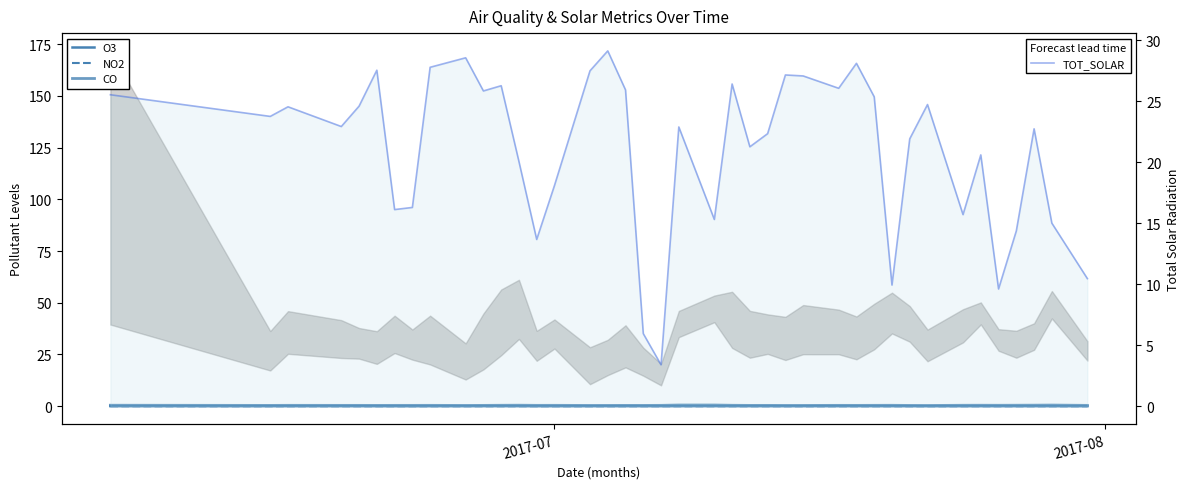

What are all the series names shown in the legend?

O3, NO2, CO, TOT_SOLAR